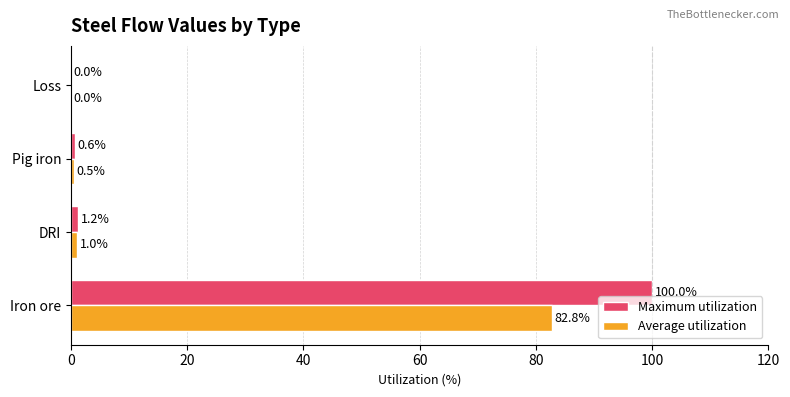

Between Iron ore and Loss, which series saw the biggest shift?

Maximum utilization